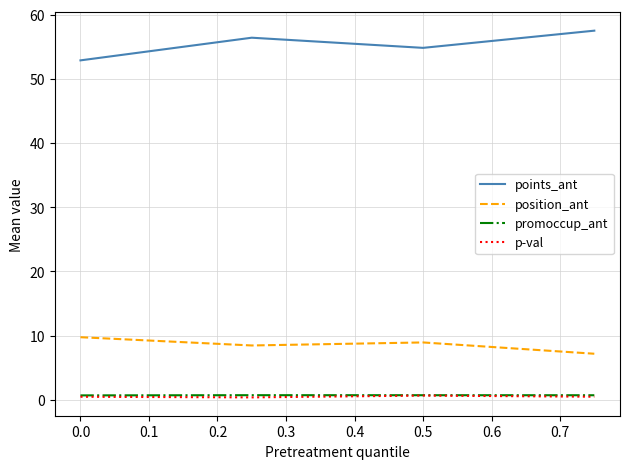

What is the lowest value of the promoccup_ant series?

0.7